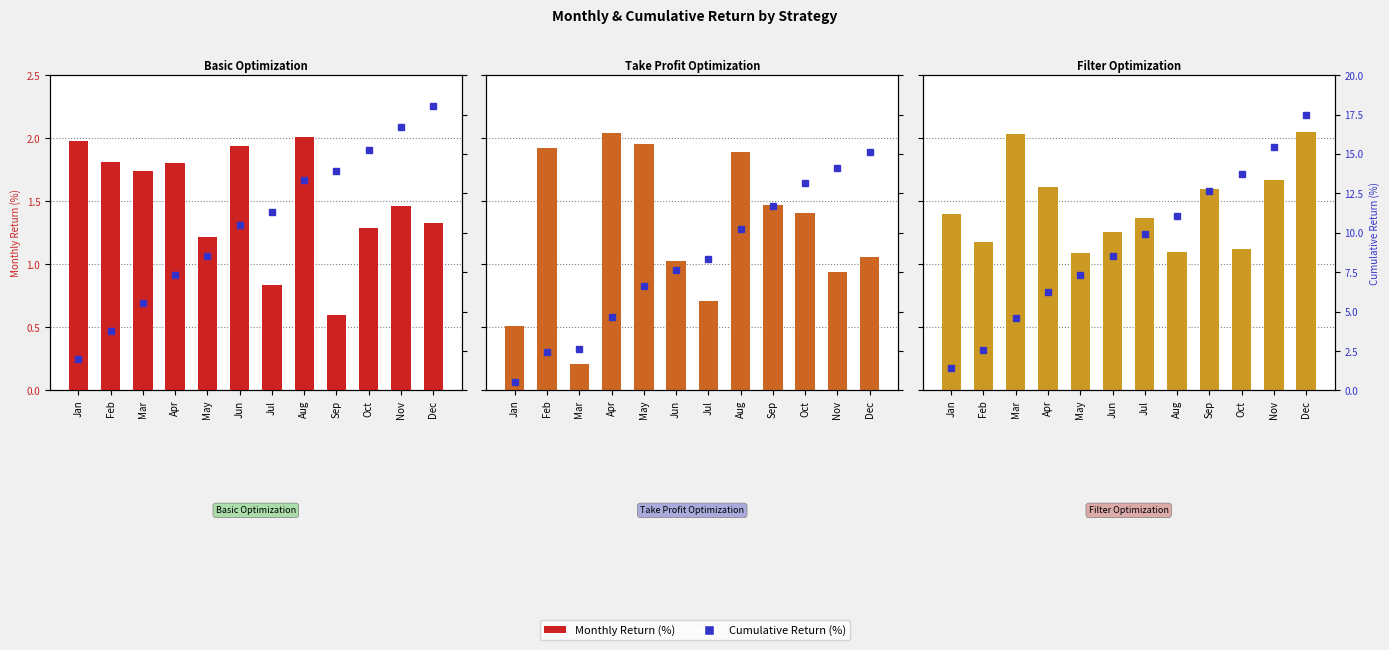

What is the value of the Take Profit Optimization Monthly Return (%) bar at the 9th from the left?

1.5